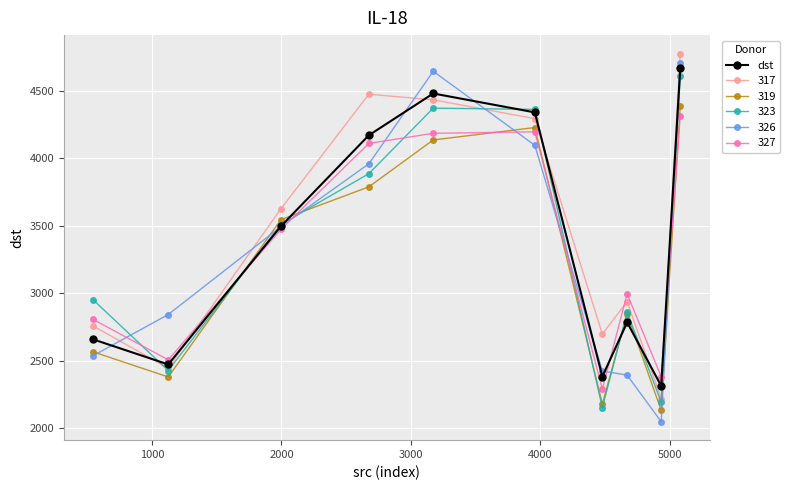

What is the value of the 323 point at the 6th from the left?

4363.7